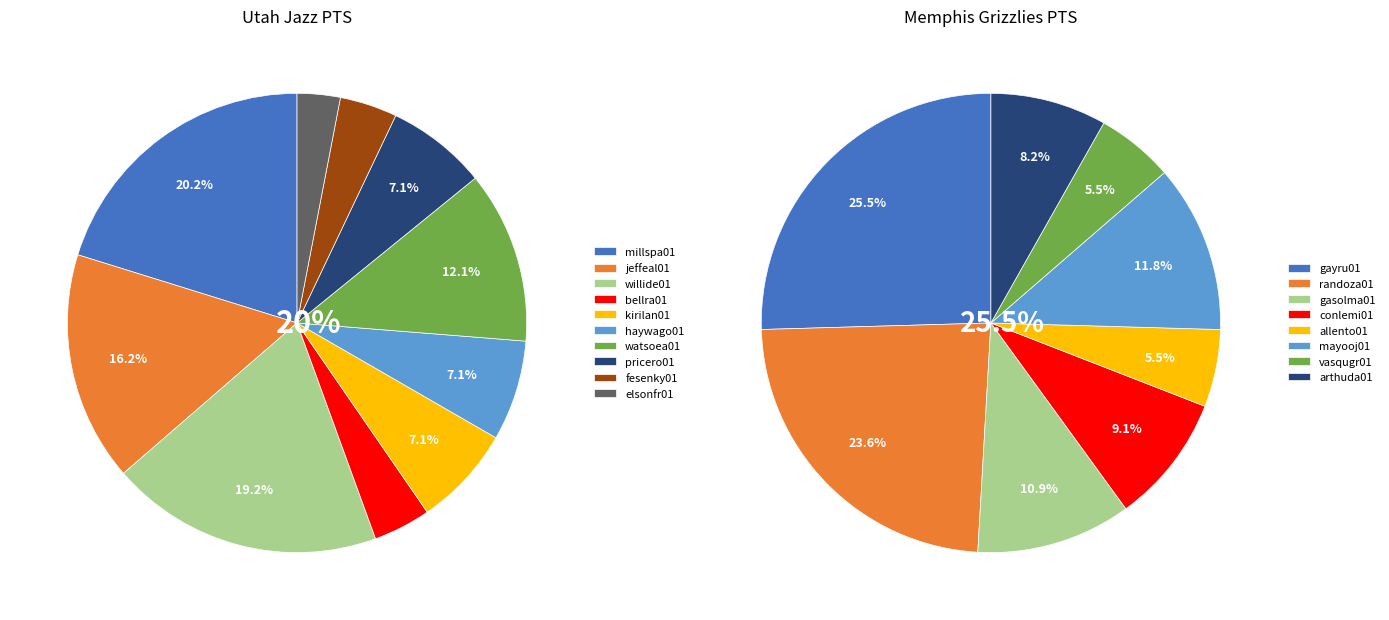

To the nearest percent, what is the difference between the watsoea01 and elsonfr01 slice percentages?

9%